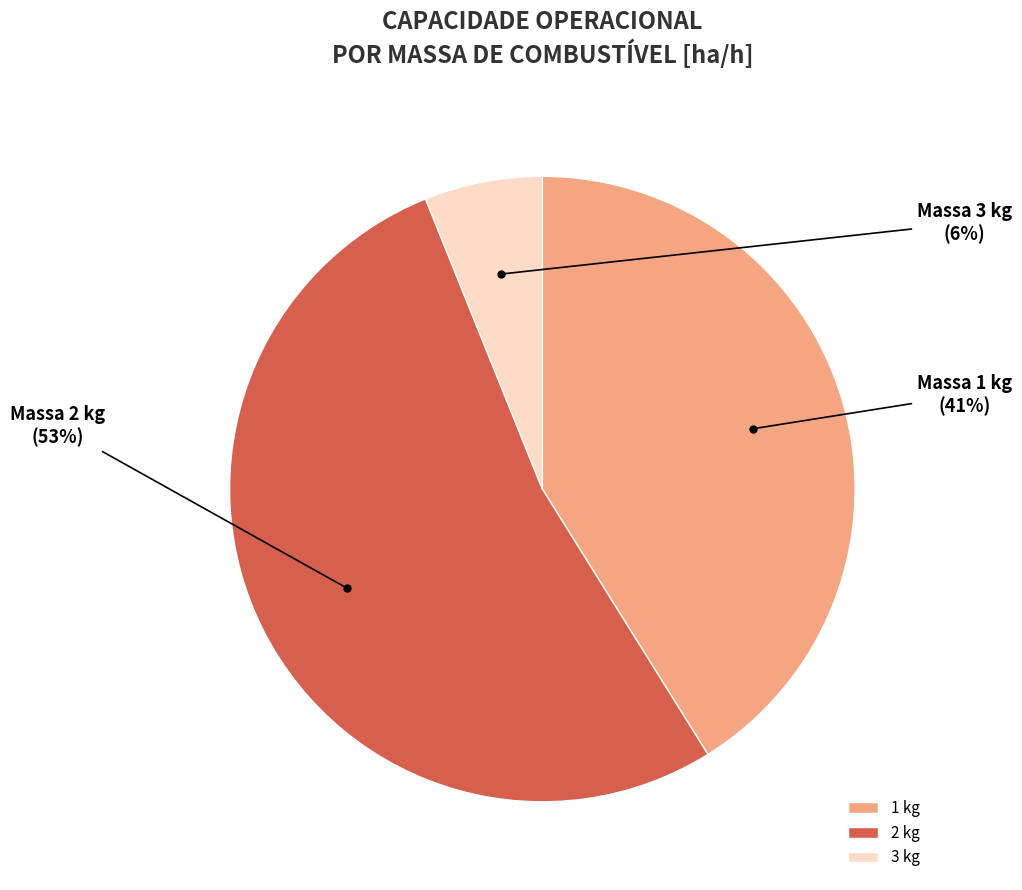

Which category has the biggest portion of the pie?

2 kg